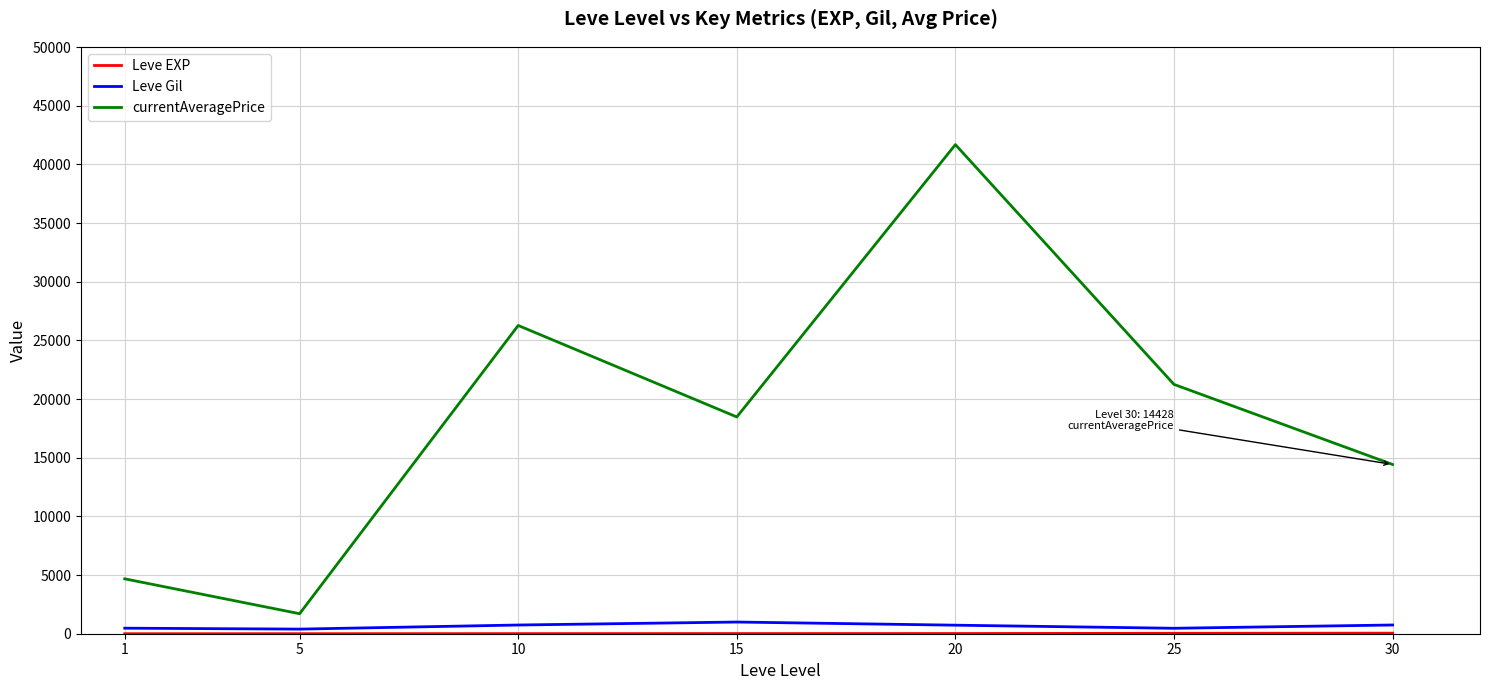

Which series changed the most between 25 and 30?

currentAveragePrice